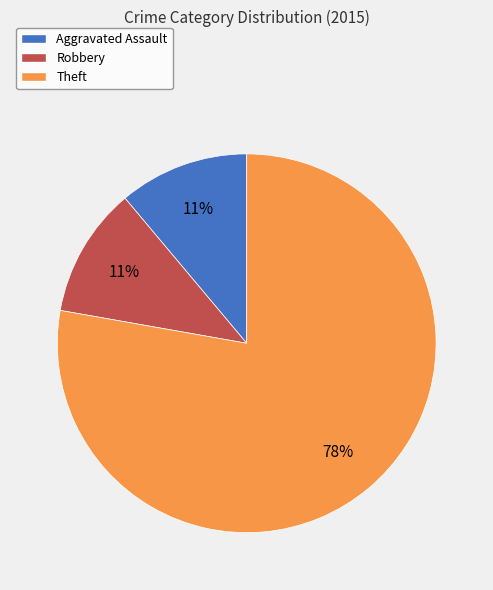

What is the ratio of the value at Aggravated Assault to the value at Robbery?

1.0